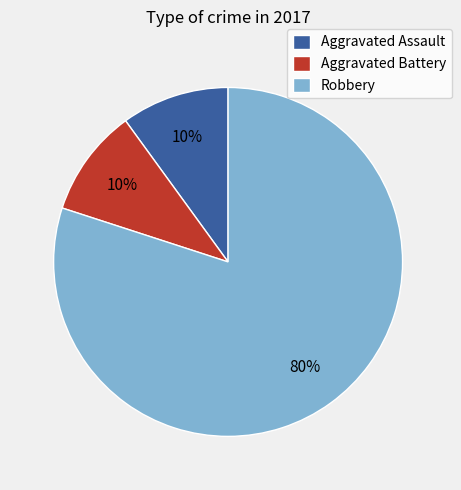

How many slices are in this pie chart?

3